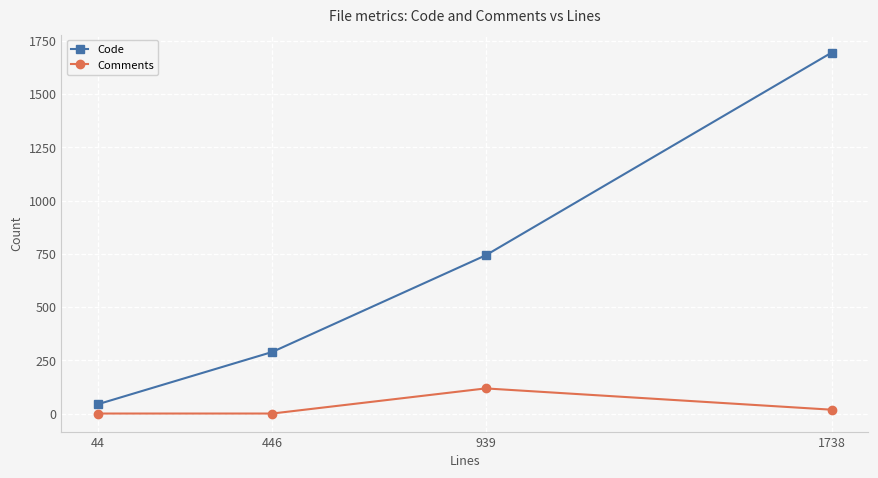

Read the Code value at 1738, to the nearest 100.

1700